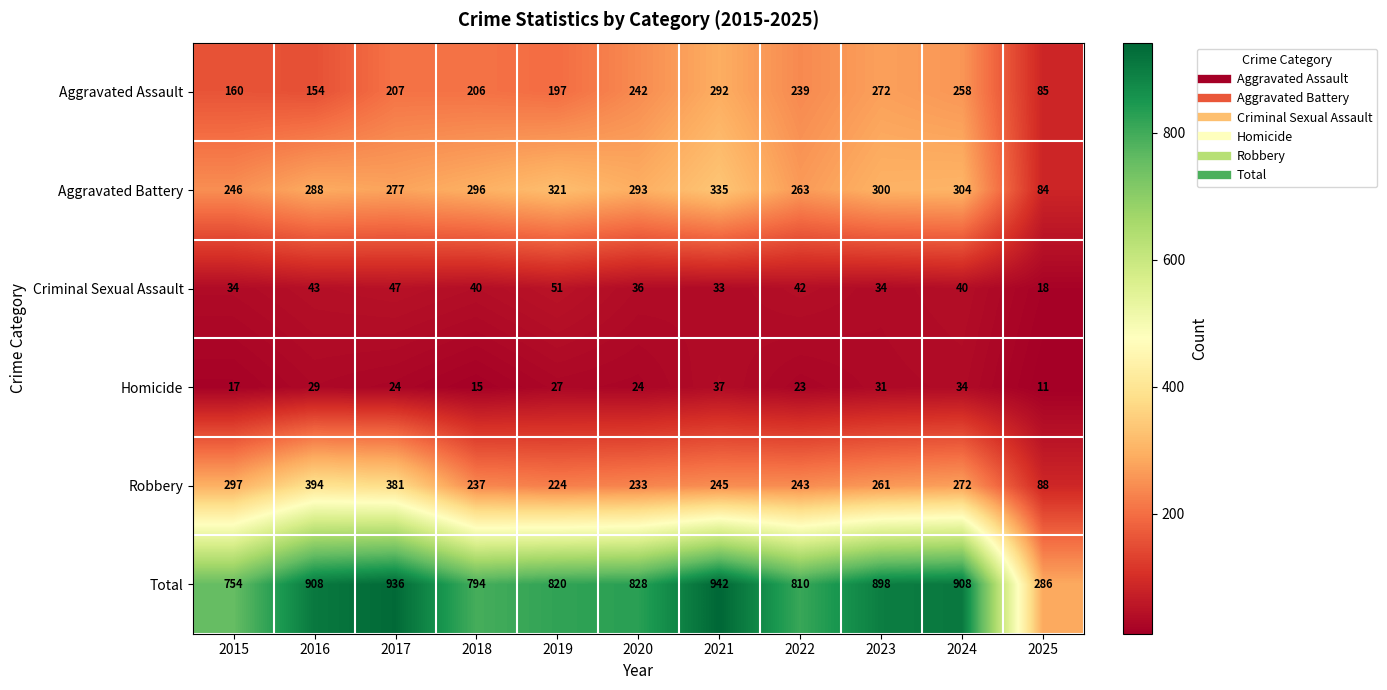

Which series changed the most between 2017 and 2025?

Total